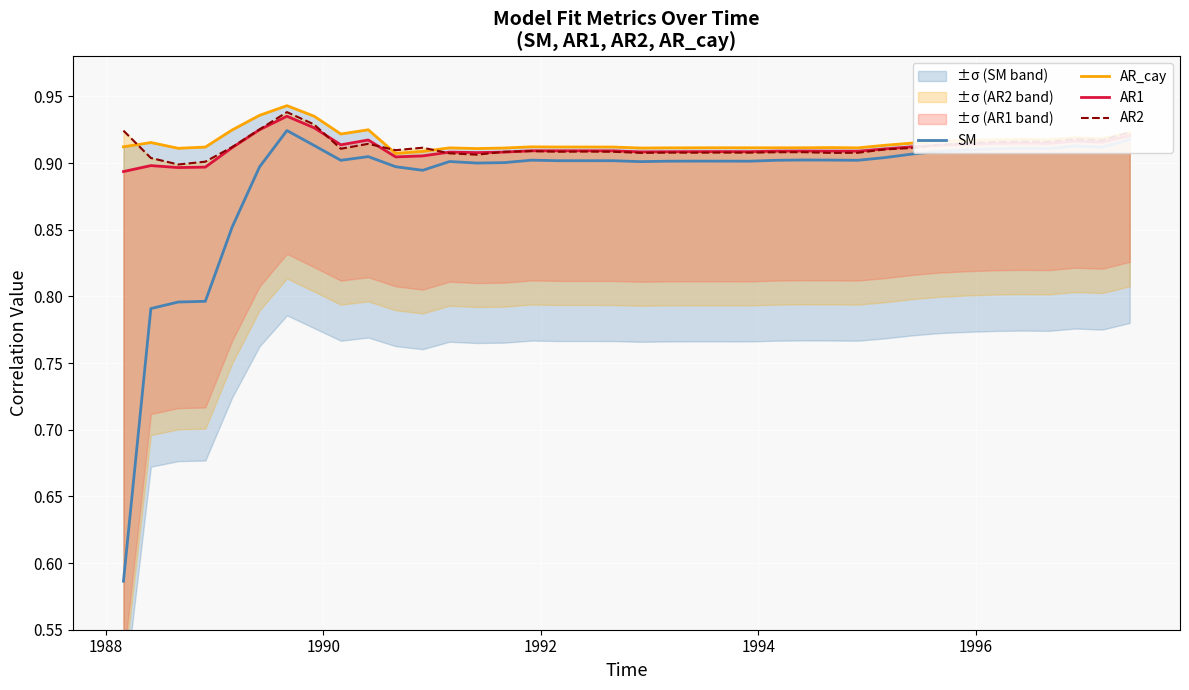

The AR2 series shows 0.9 at 1992. True or false?

True